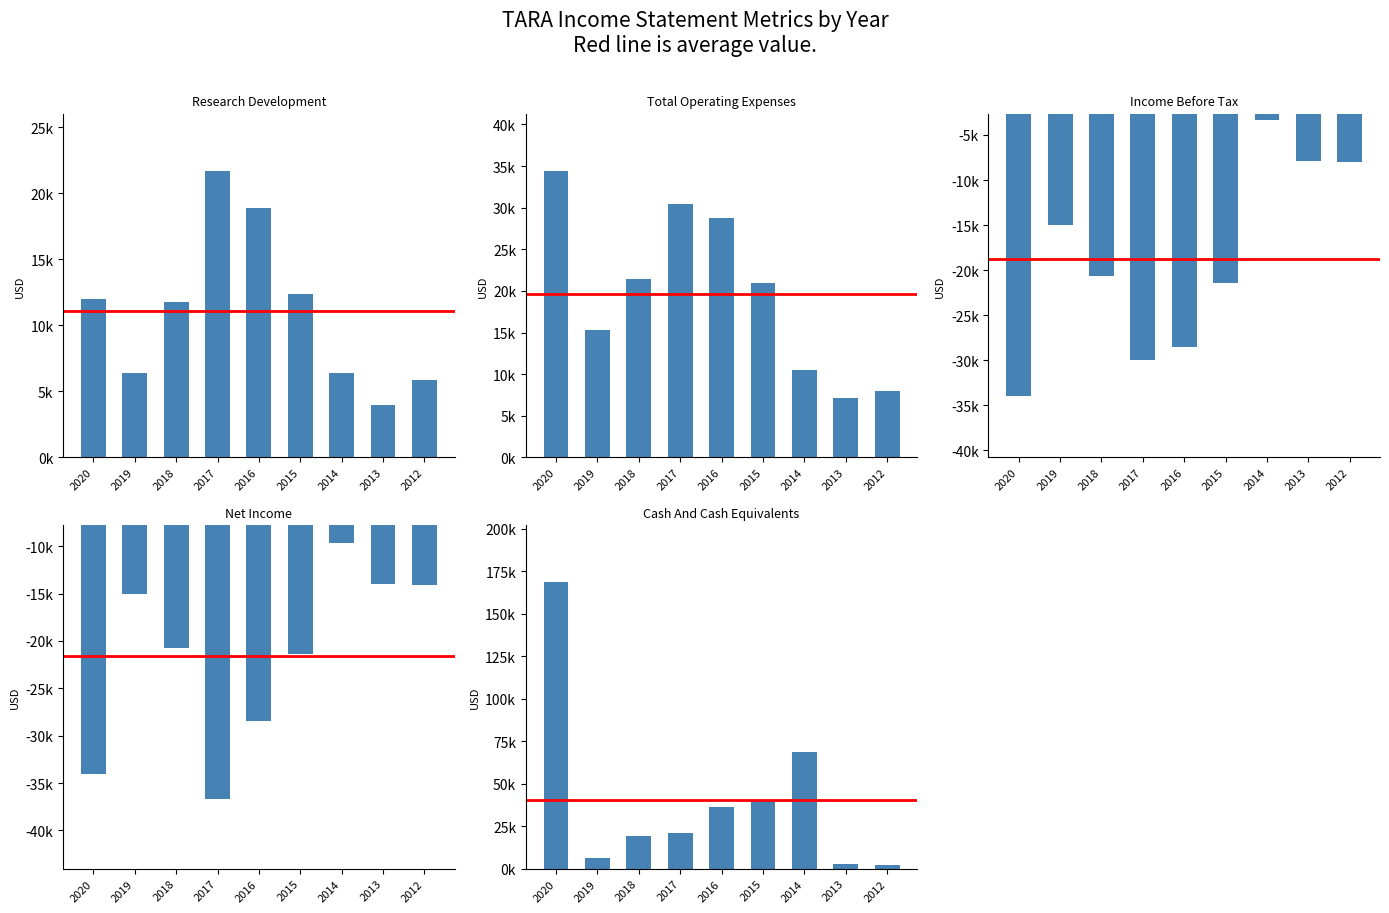

How many data points in Cash And Cash Equivalents are less than 21200?

4